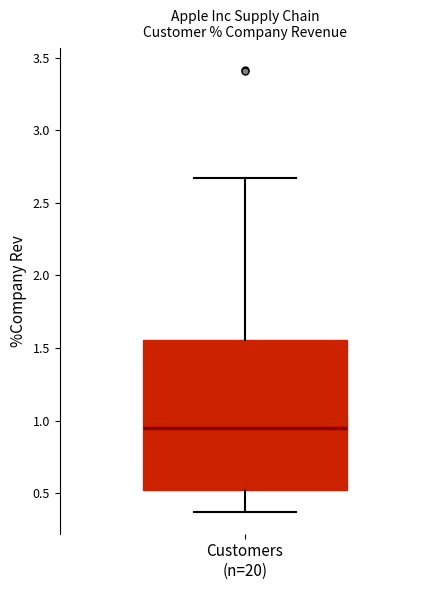

Transcribe this box plot: give where the median line is, the range the box spans, and where the two whiskers end, as read against the y-axis. The values are not printed on the chart, so give them approximately, as read against the axis.

median 0.95, box 0.50 to 1.55, whiskers 0.35 to 2.65